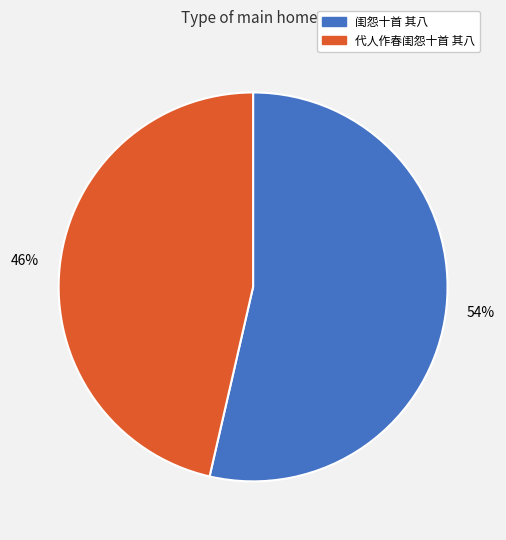

Combined, do 闺怨十首 其八 and 代人作春闺怨十首 其八 account for over 50%?

Yes